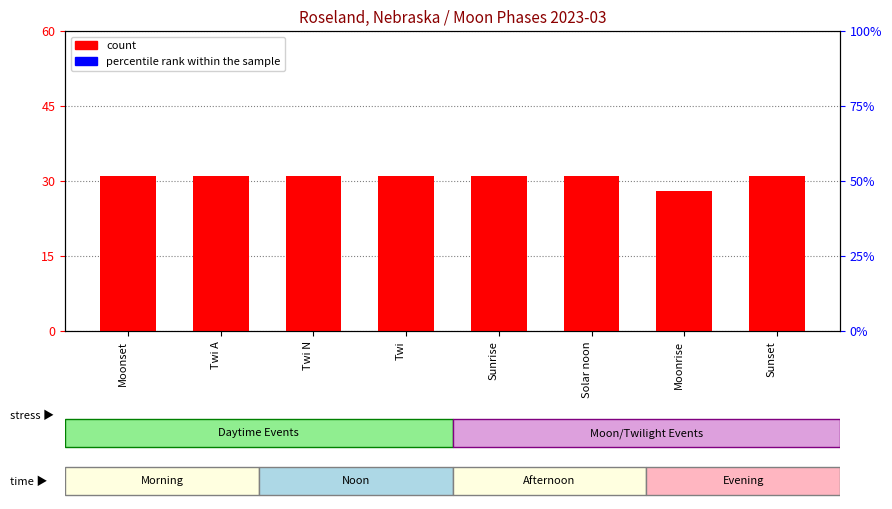

What are all the series names shown in the legend?

count, percentile rank within the sample